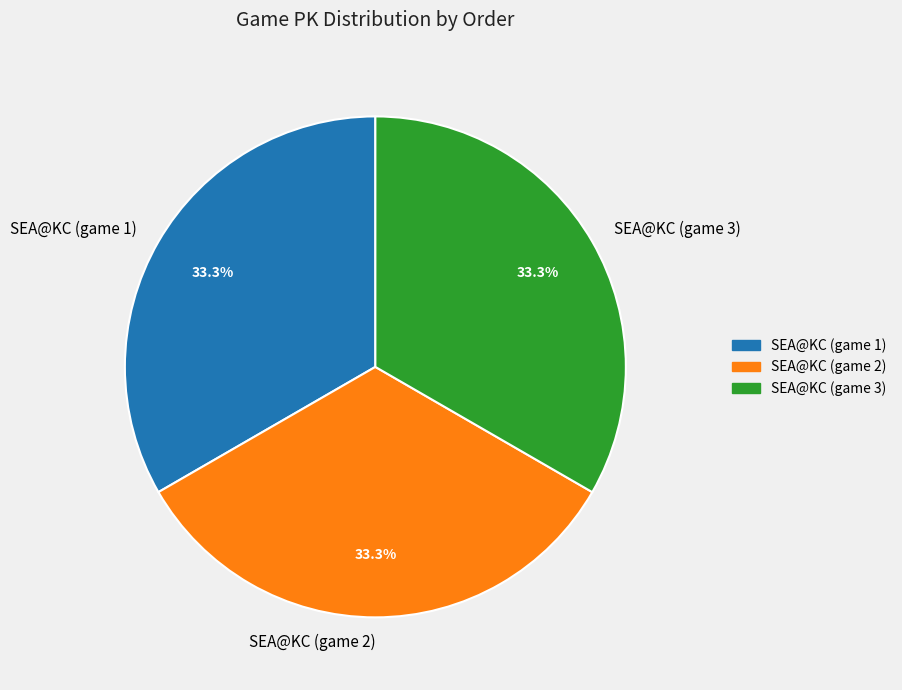

What is the ratio of the value at SEA@KC (game 1) to the value at SEA@KC (game 3)?

1.0